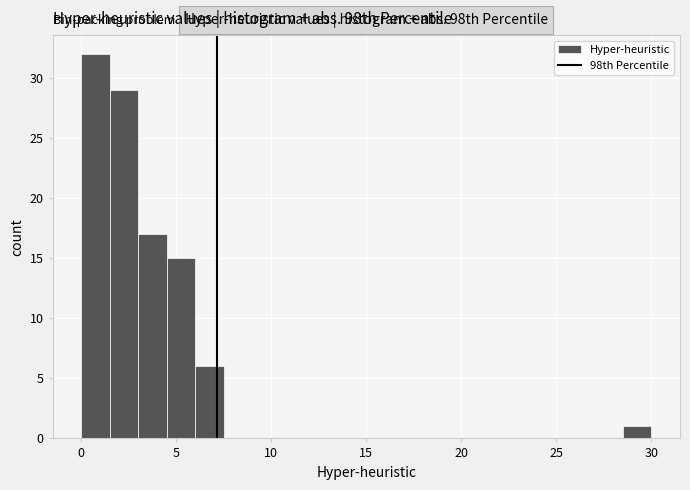

Around what value on the x-axis is the tallest bar? Give the approximate position of its centre, as read against the axis.

1.0